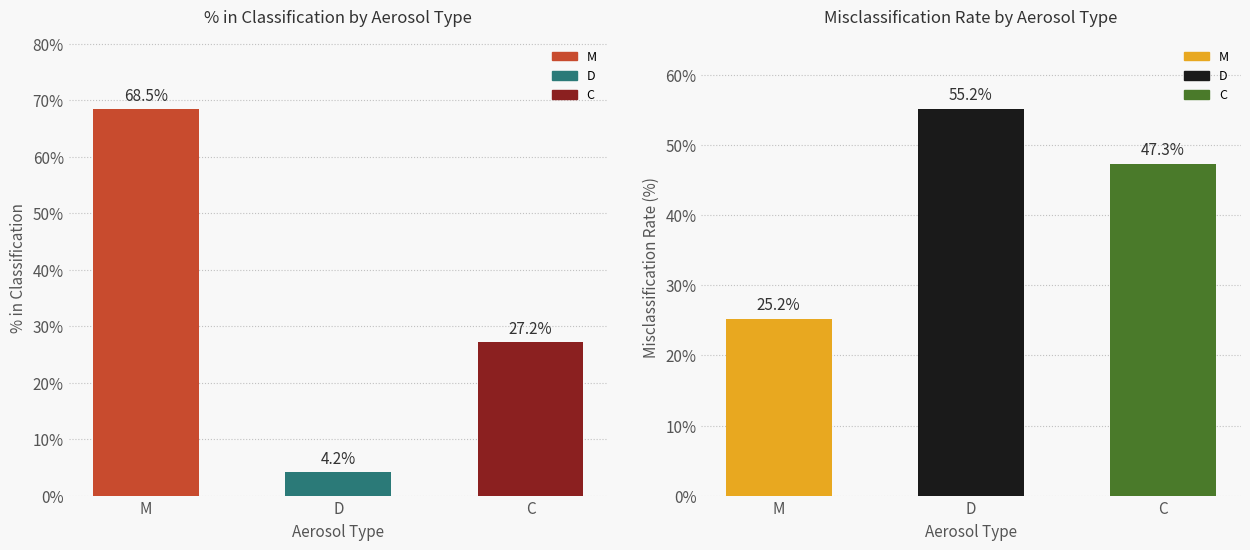

What is the maximum value shown in the chart?

68.5